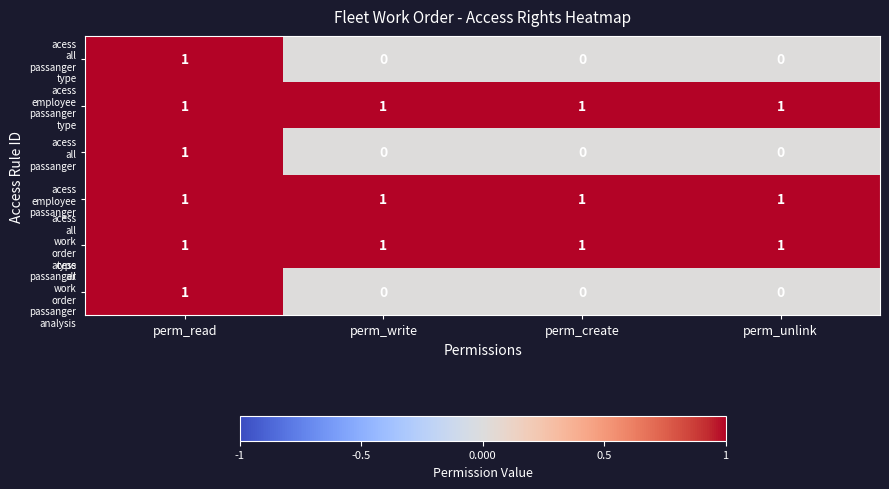

What is the total value across all series at perm_read?

6